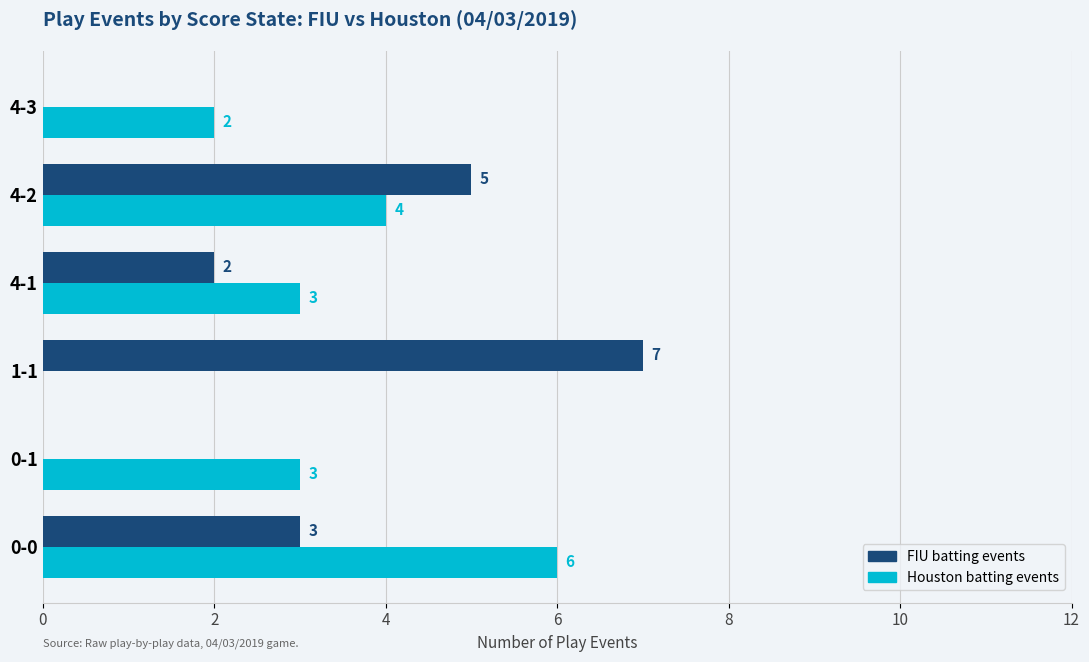

The value of Houston batting events at 4-1 is 5. True or false?

False